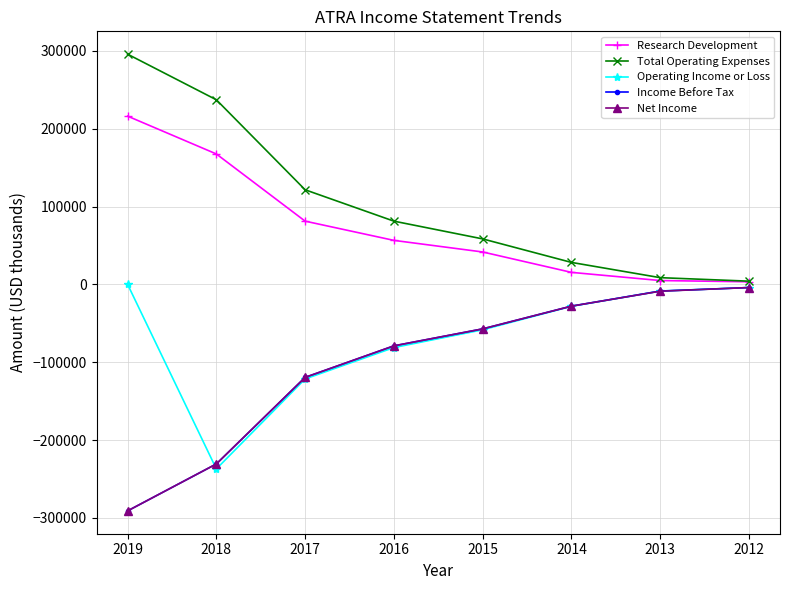

Which series has the largest total across all categories?

Total Operating Expenses